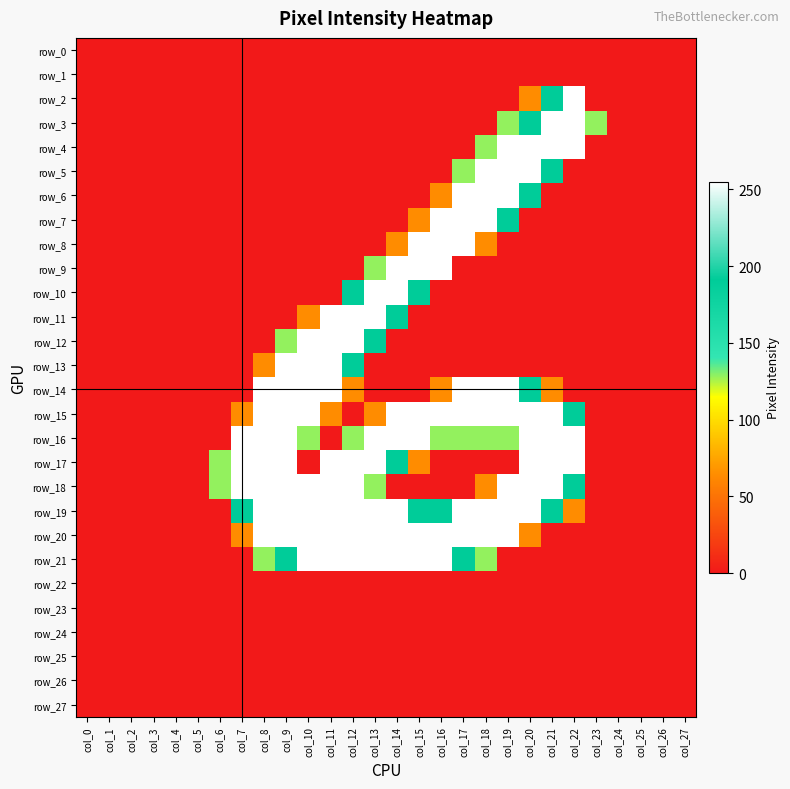

Which has a higher value, col_4 or col_24?

col_4